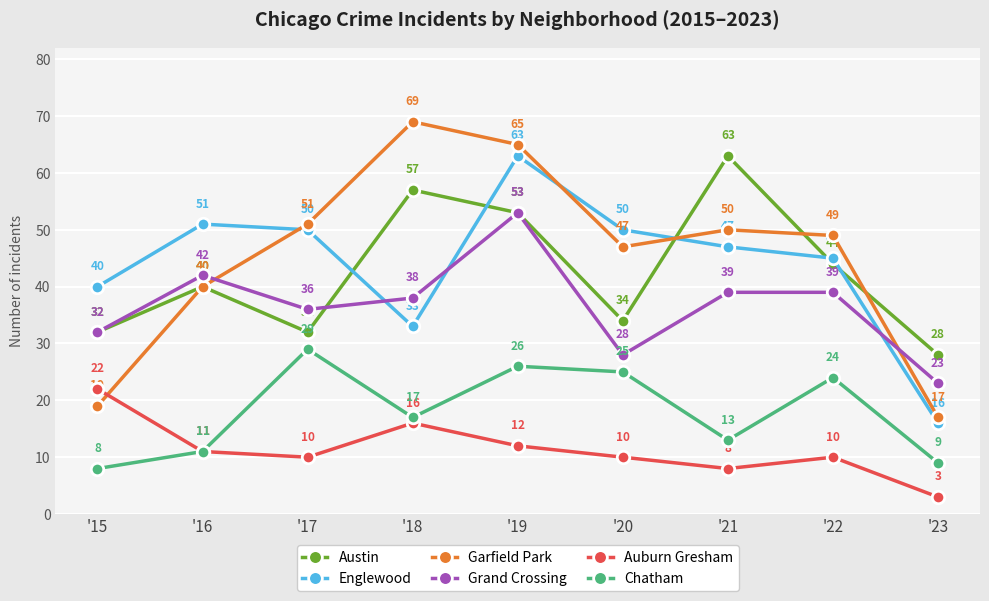

List the labels in order of Garfield Park value, smallest first.

'23, '15, '16, '20, '22, '21, '17, '19, '18